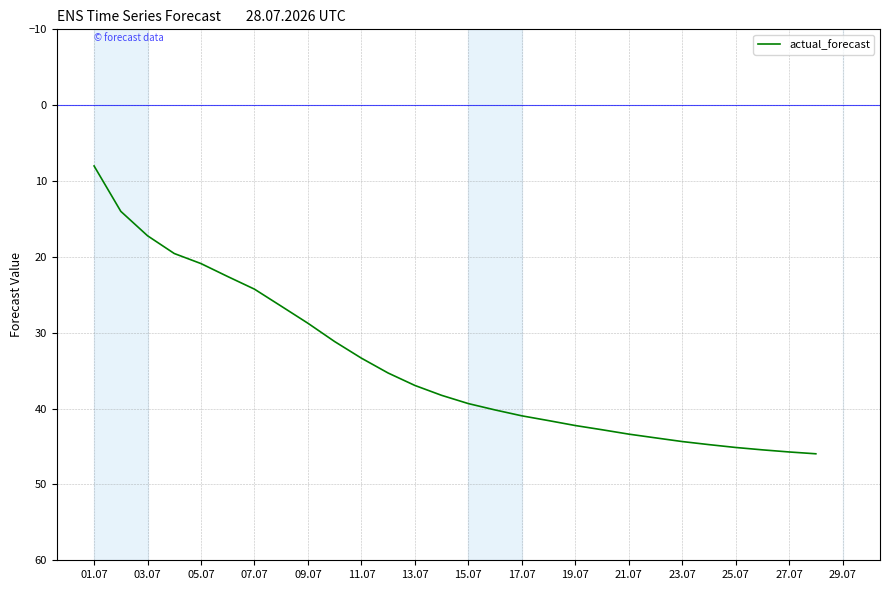

True or false: there are more than 0 points higher than both neighbors.

False